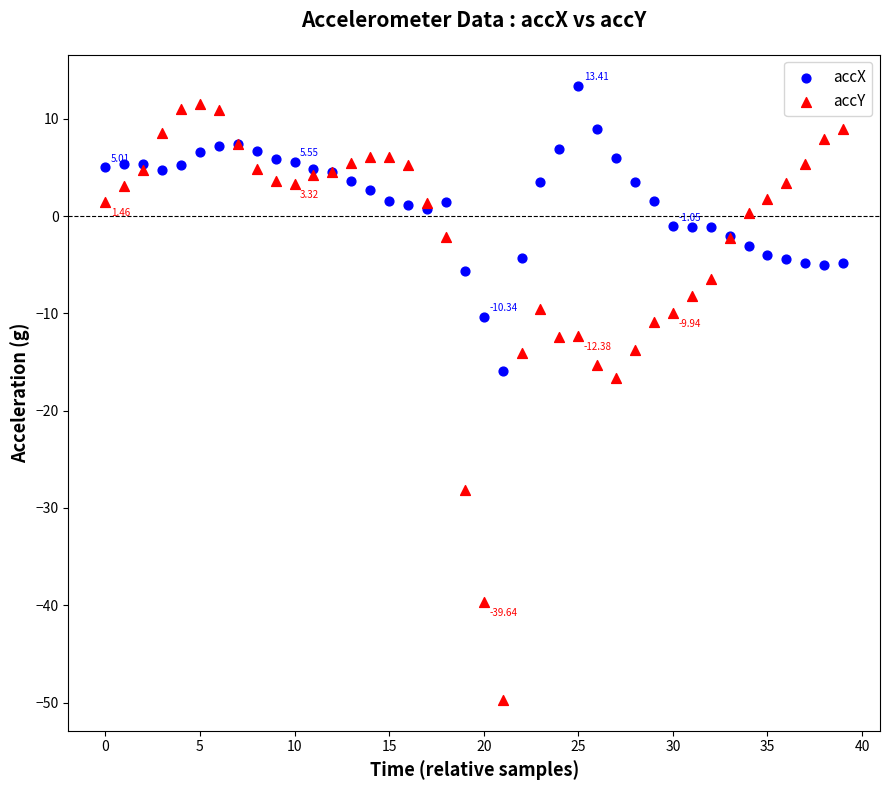

Which series has the largest Y range (max minus min)?

accY